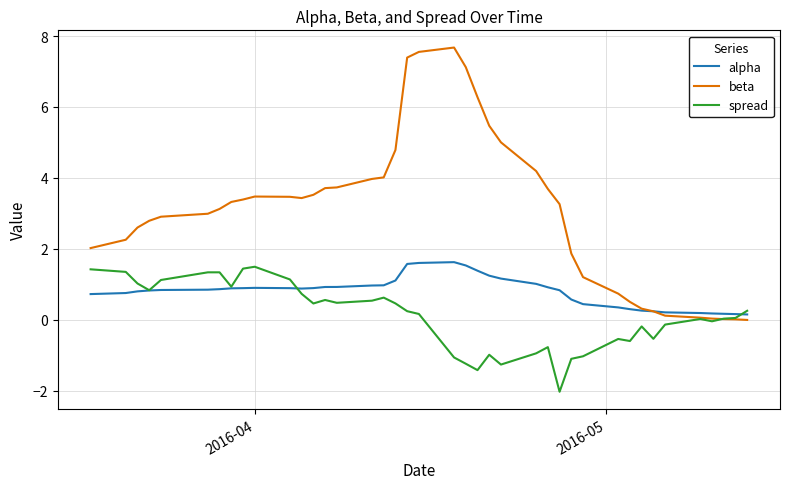

List the series in order of their overall mean, lowest first.

spread, alpha, beta